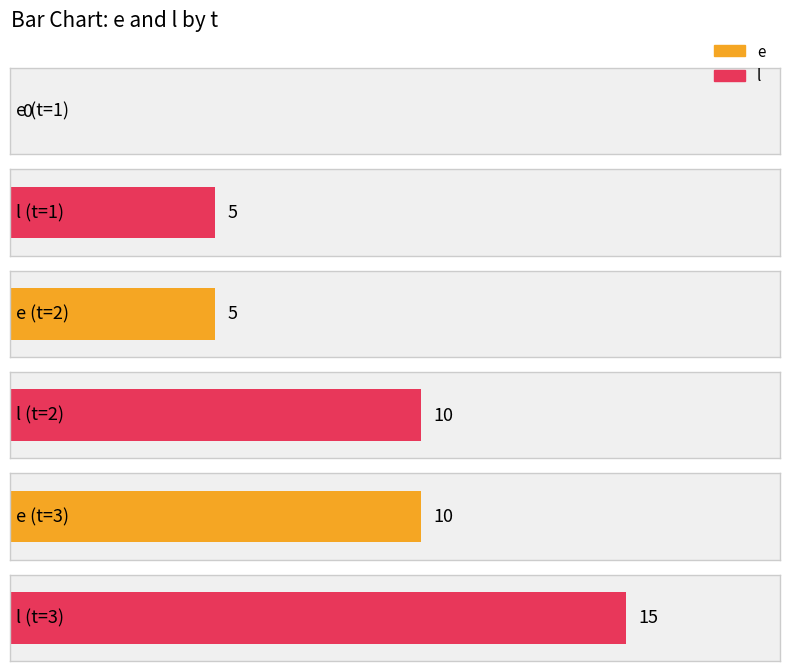

What is the difference between the l values at 1 and 2?

5